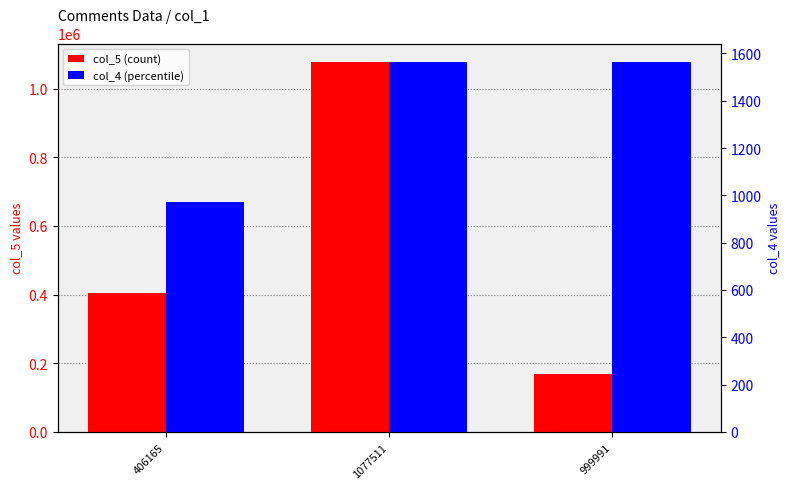

True or false: col_5 (count) has a value of 167197 at 999991.

True